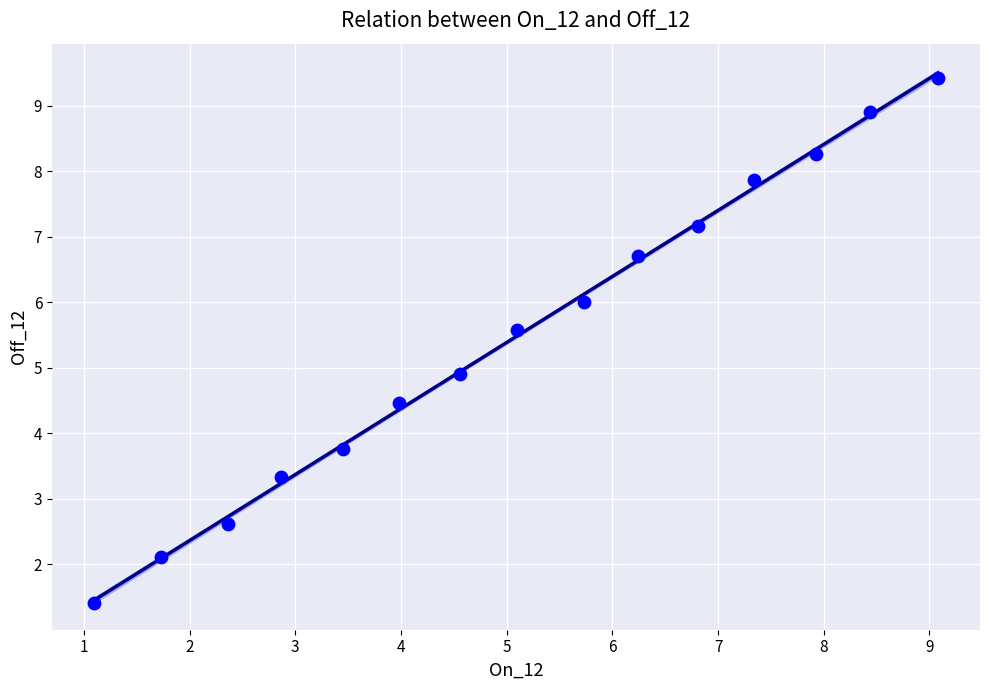

What is the range of X values (max minus min)?

8.0